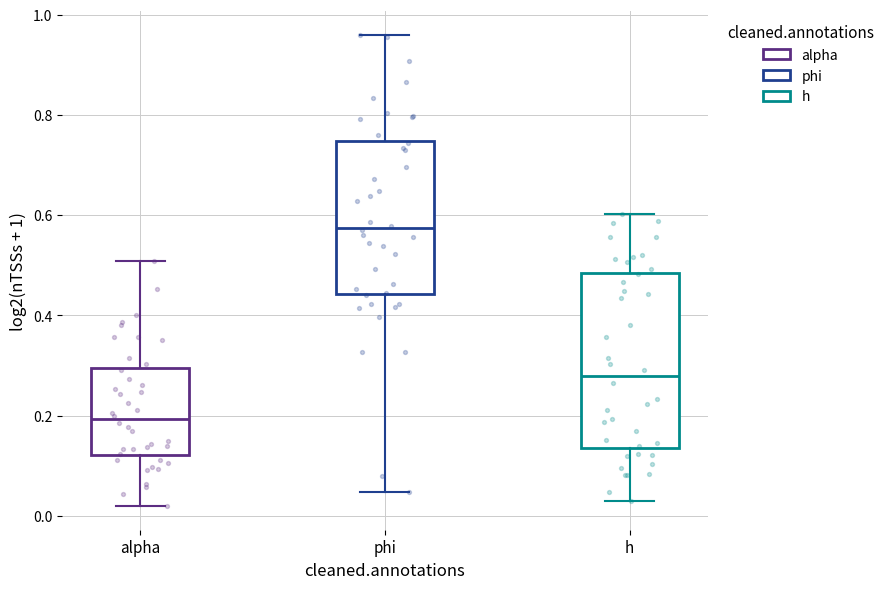

Which box has the highest median line?

phi